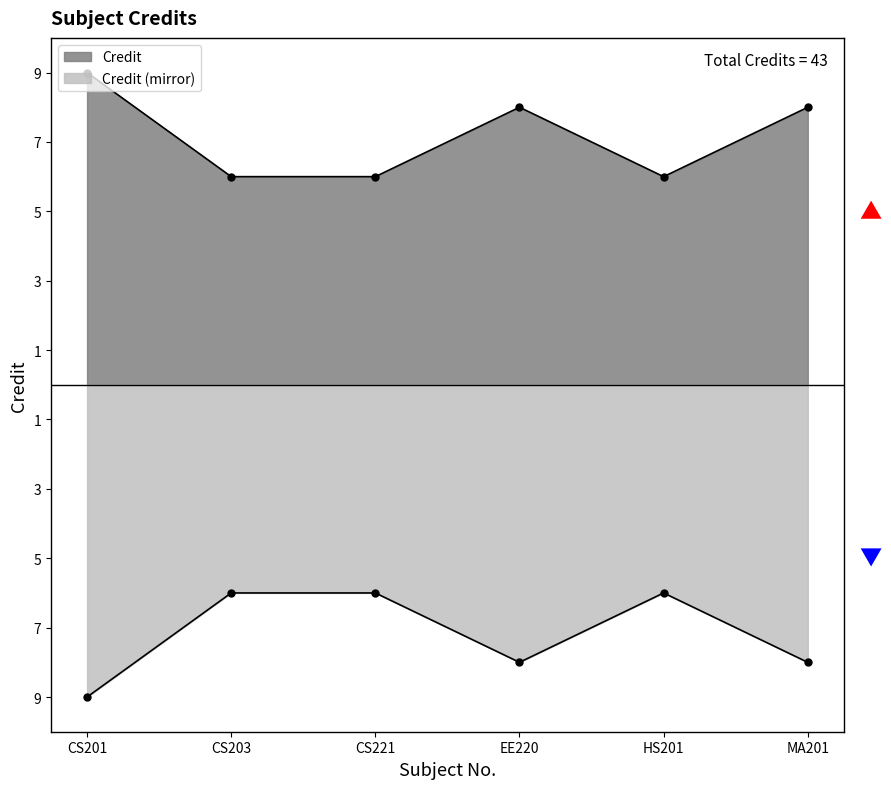

How many points are lower than both their immediate neighbors (excluding endpoints)?

1